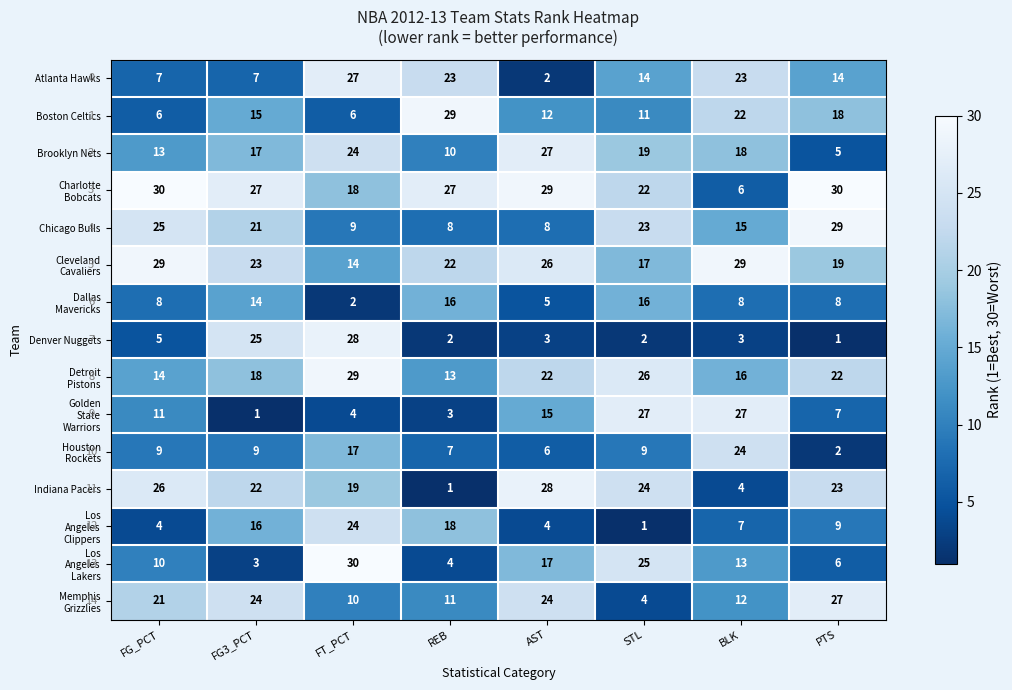

Count the number of data series in this chart.

15